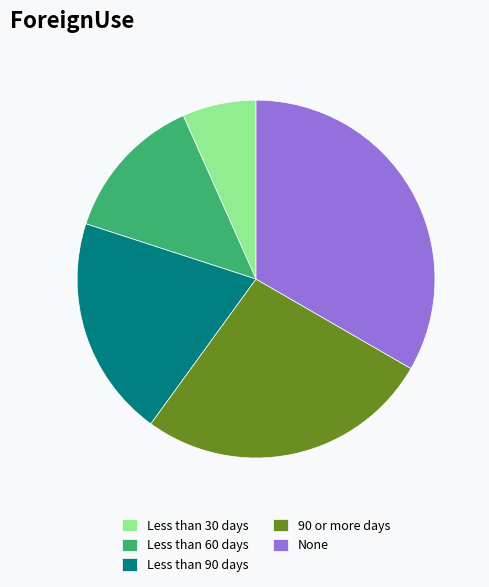

What is the smallest slice in the pie chart?

Less than 30 days